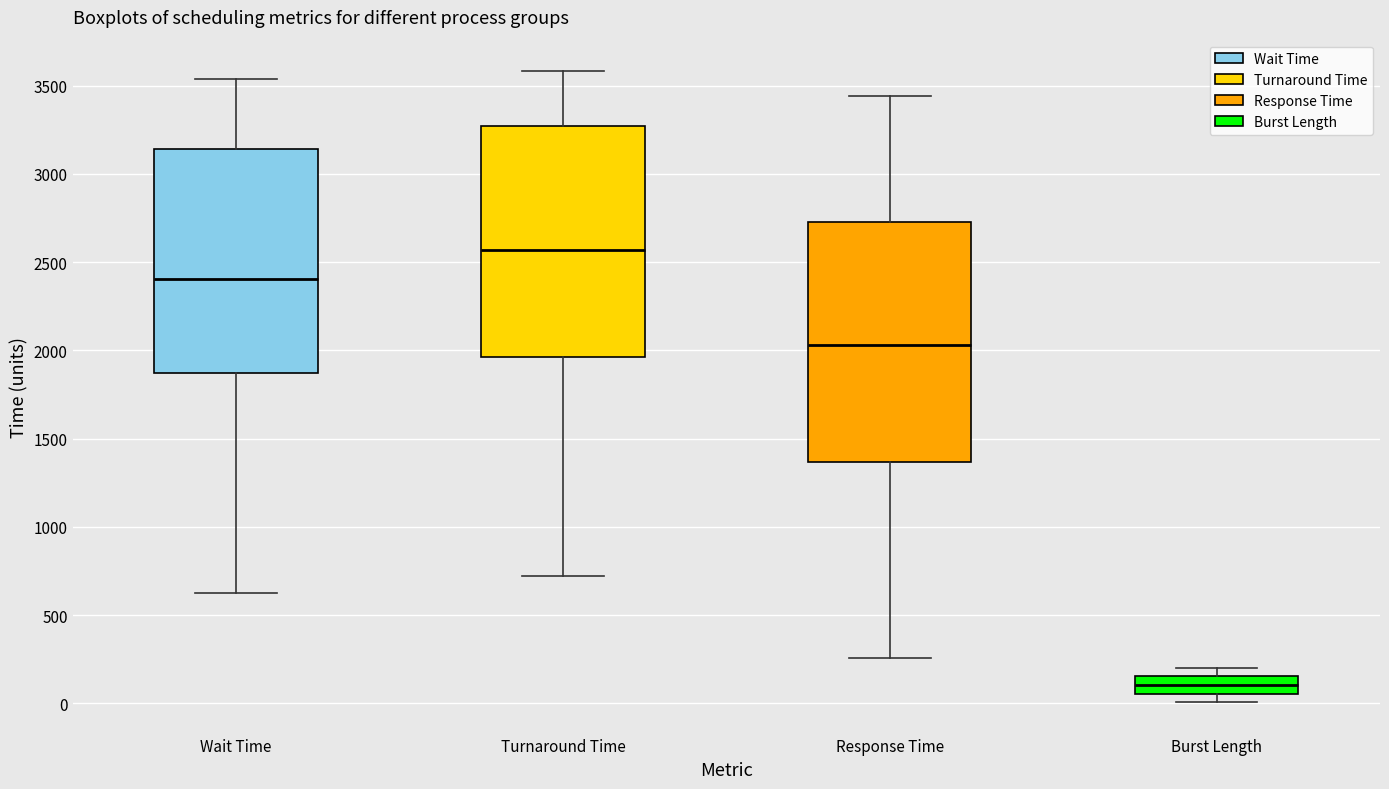

Reading left to right, transcribe this box plot: for each box, give where its median line is, the range the box spans, and where its two whiskers end, as read against the y-axis. The values are not printed on the chart, so give them approximately, as read against the axis.

Wait Time: median 2400, box 1850 to 3150, whiskers 600 to 3550
Turnaround Time: median 2550, box 1950 to 3250, whiskers 700 to 3600
Response Time: median 2050, box 1350 to 2750, whiskers 250 to 3450
Burst Length: median 100, box 50 to 150, whiskers 0 to 200